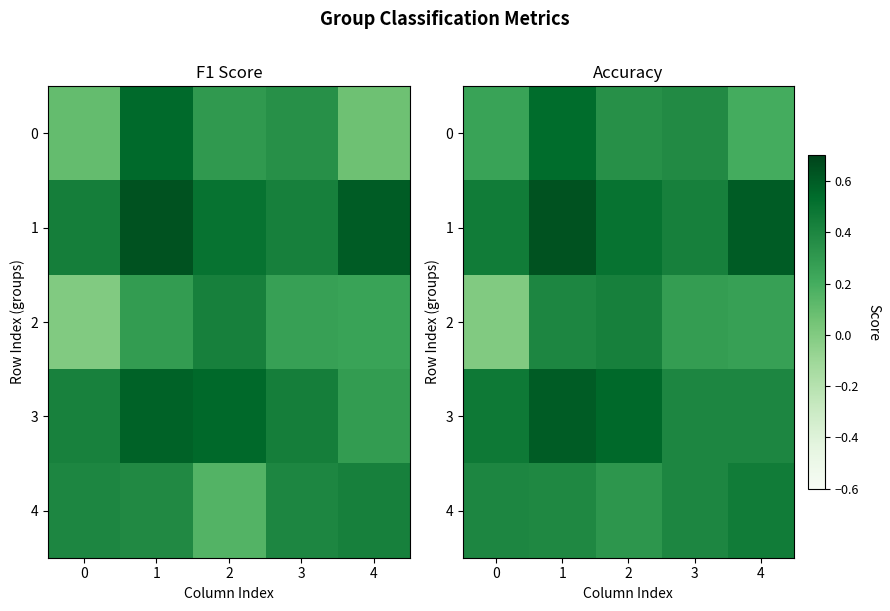

What is the maximum value for 3?

0.6